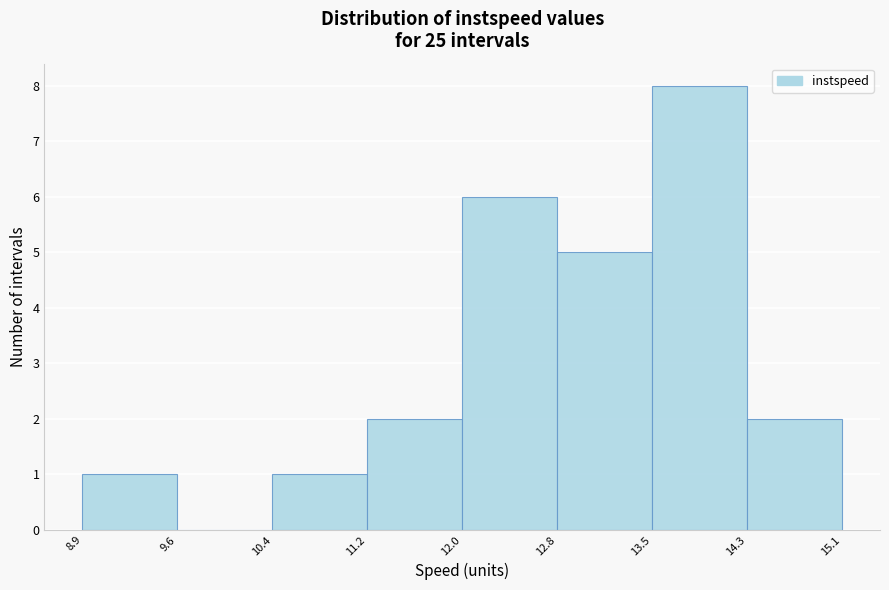

Reading left to right, transcribe this chart: for each bar, give the range it covers on the x-axis and its height. The values are not printed on the chart, so give them approximately, as read against the axis.

8.9 to 9.6: 1
9.6 to 10.4: 0
10.4 to 11.2: 1
11.2 to 12.0: 2
12.0 to 12.8: 6
12.8 to 13.5: 5
13.5 to 14.3: 8
14.3 to 15.1: 2